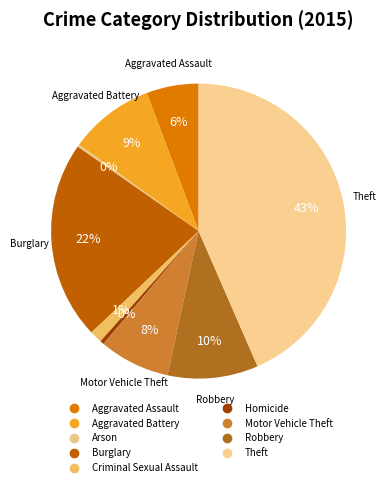

Is the sum of Motor Vehicle Theft and Burglary greater than half?

No